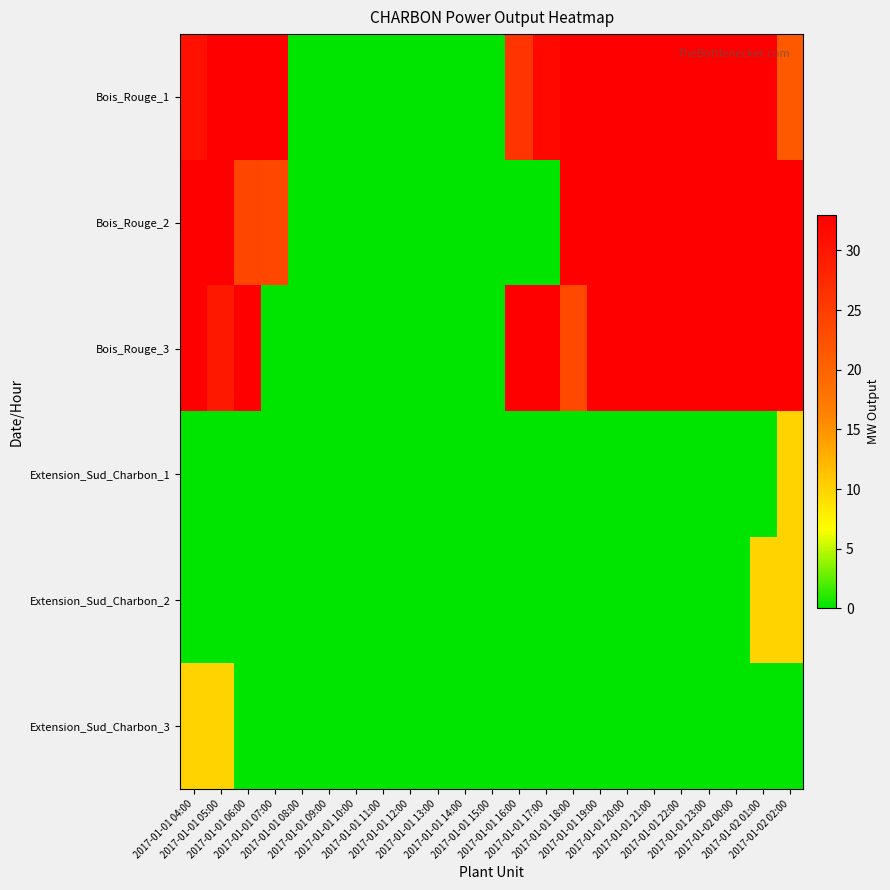

Which has a higher value, 2017-01-01 06:00 or 2017-01-01 20:00?

2017-01-01 06:00